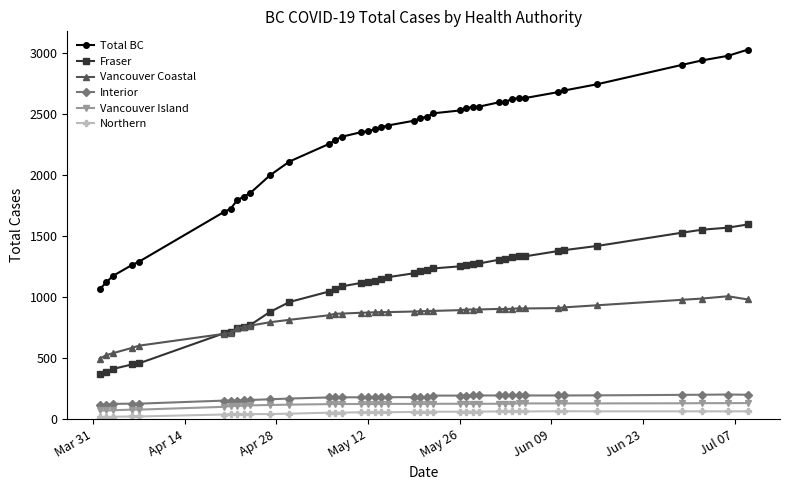

True or false: Total BC and Fraser cross at least once.

False